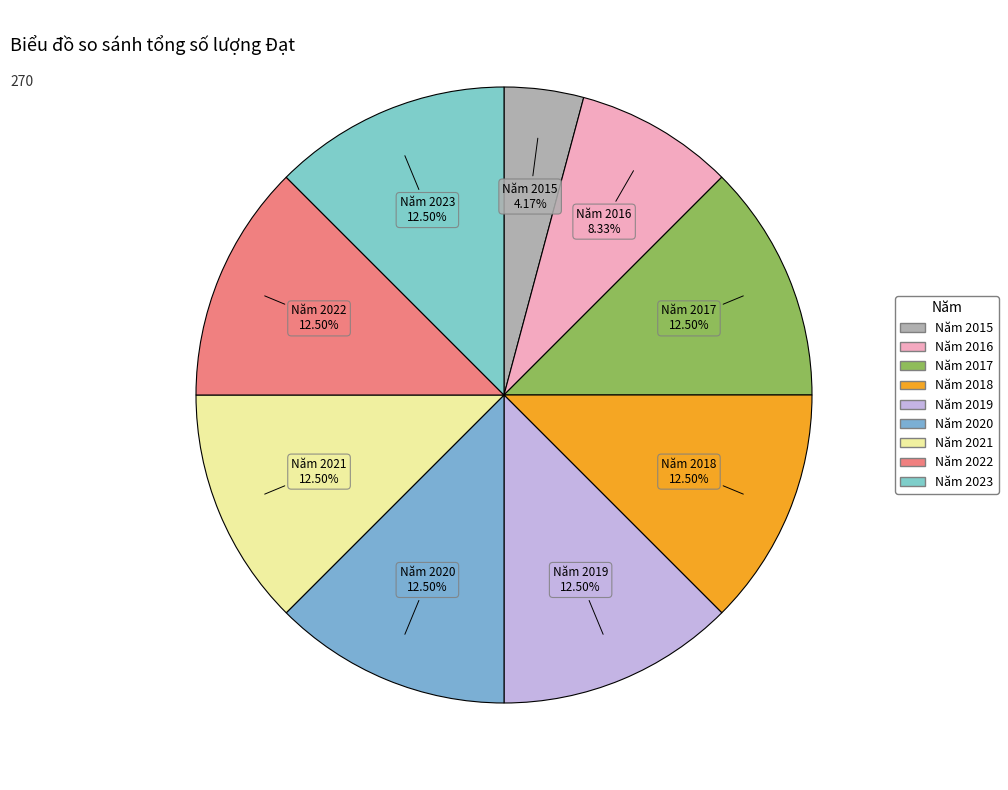

How many slices are in this pie chart?

9